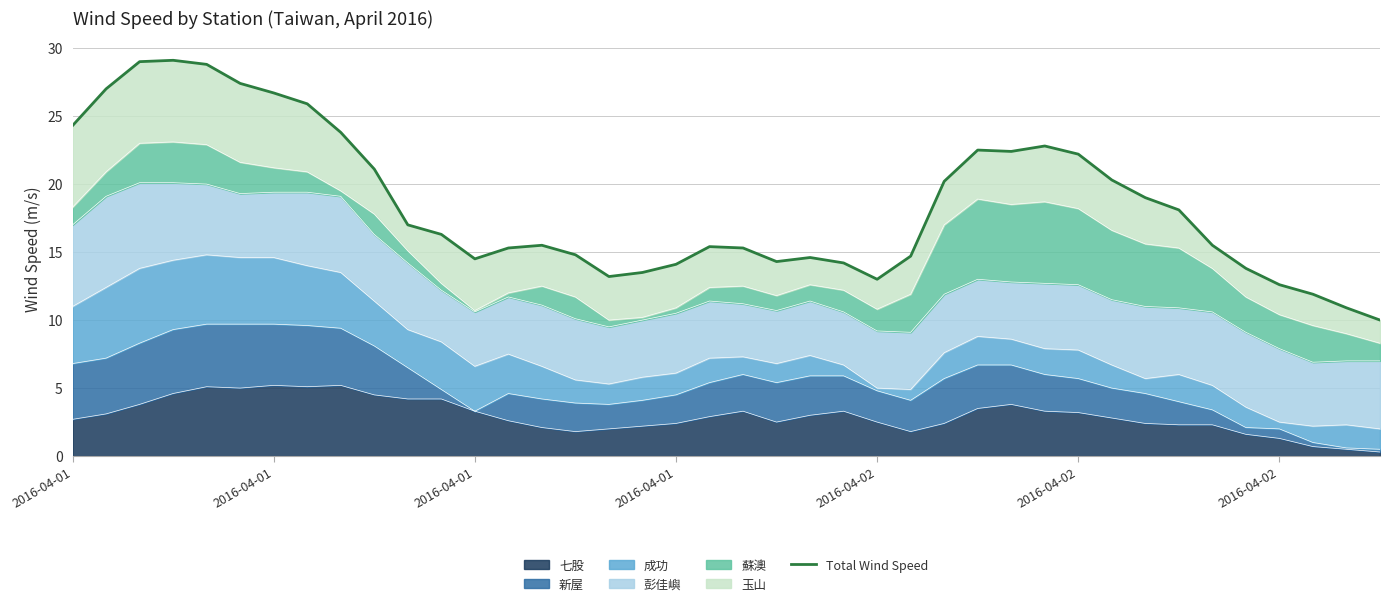

Reading left to right, list all the values displayed in this chart.

24.3	27.0	29.0	29.1	28.8	27.4	26.7	25.9	23.8	21.1	17.0	16.3	14.5	15.3	15.5	14.8	13.2	13.5	14.1	15.4	15.3	14.3	14.6	14.2	13.0	14.7	20.2	22.5	22.4	22.8	22.2	20.3	19.0	18.1	15.5	13.8	12.6	11.9	10.9	10.0